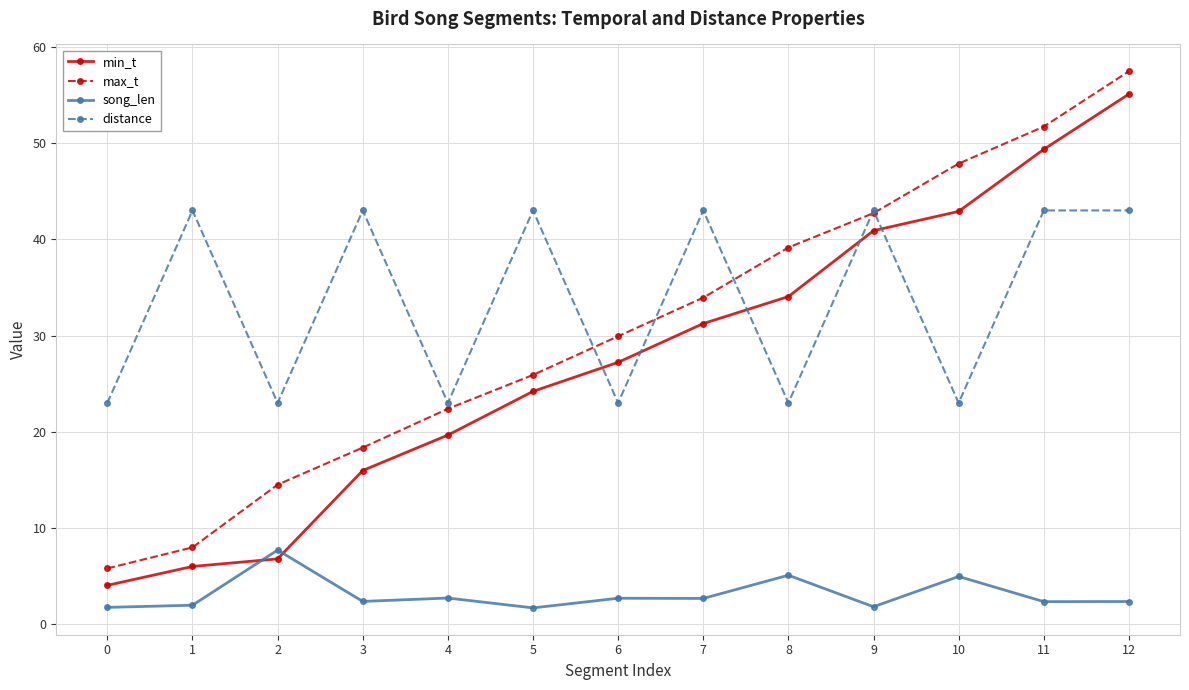

At which category does distance reach its first local peak?

1